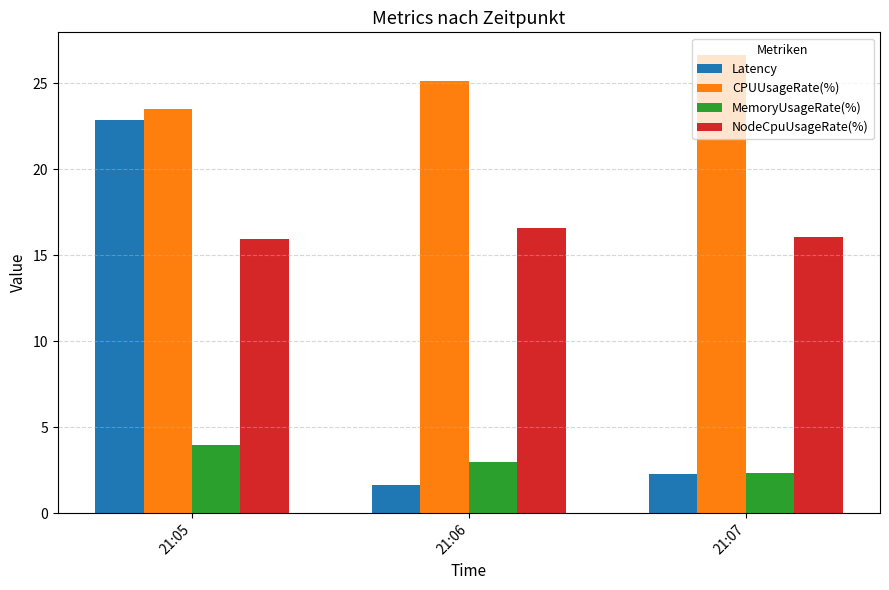

Are the bars grouped side by side (vs. stacked)?

Yes